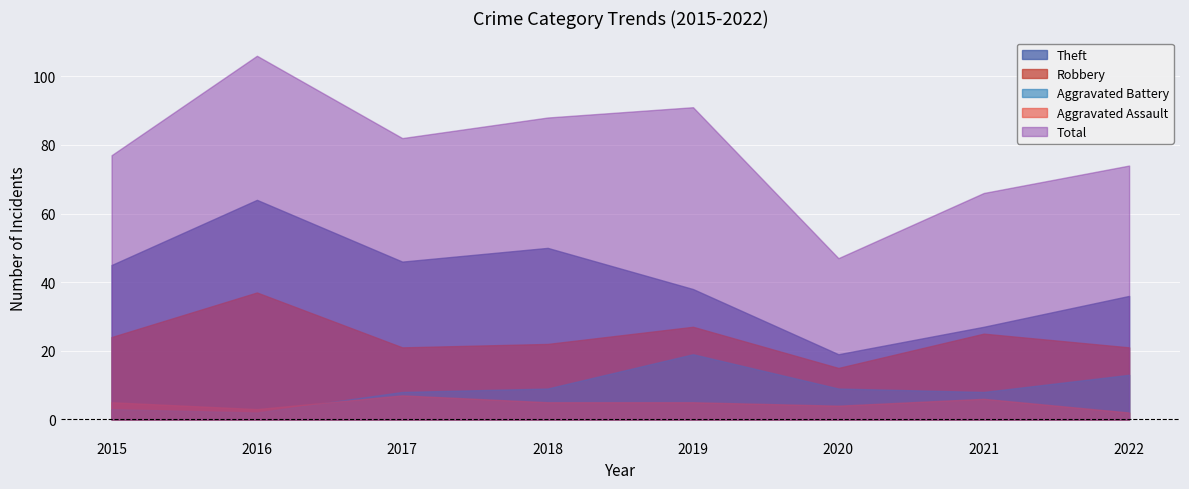

At which category does Total reach its first local peak?

2016